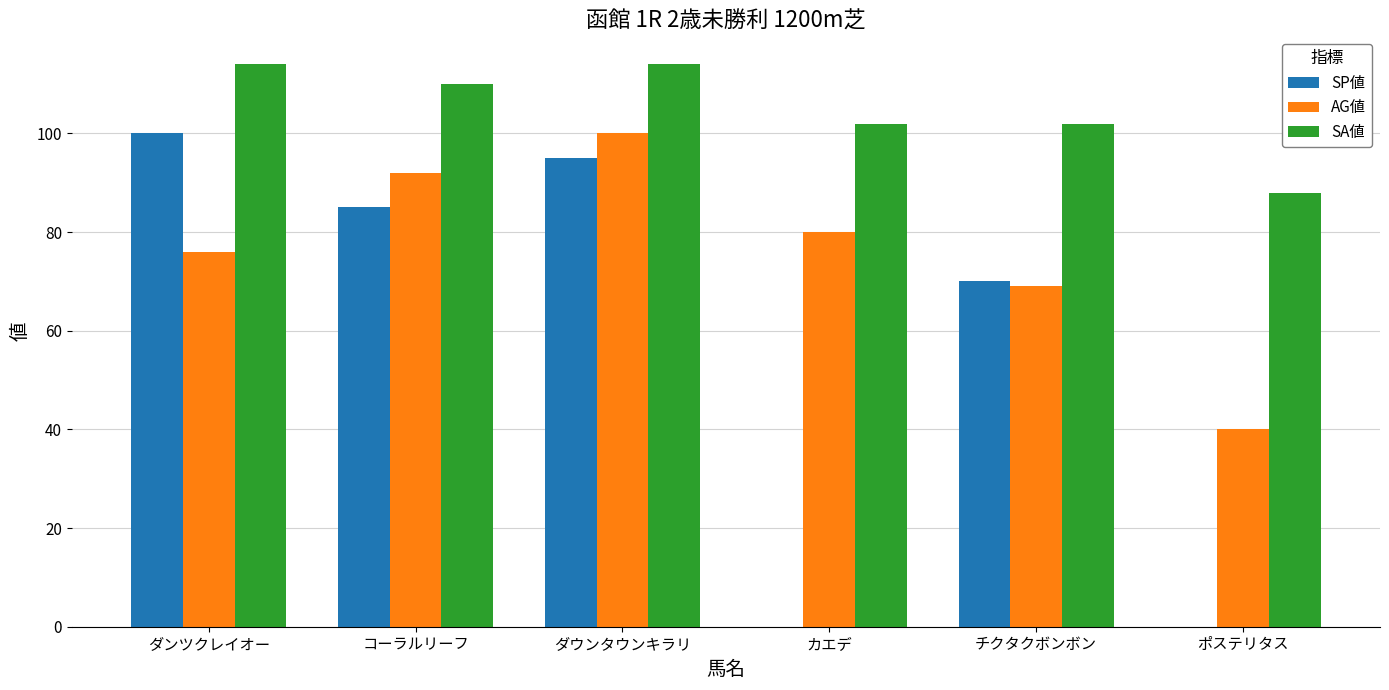

Which series changed the most between ダウンタウンキラリ and カエデ?

SP値